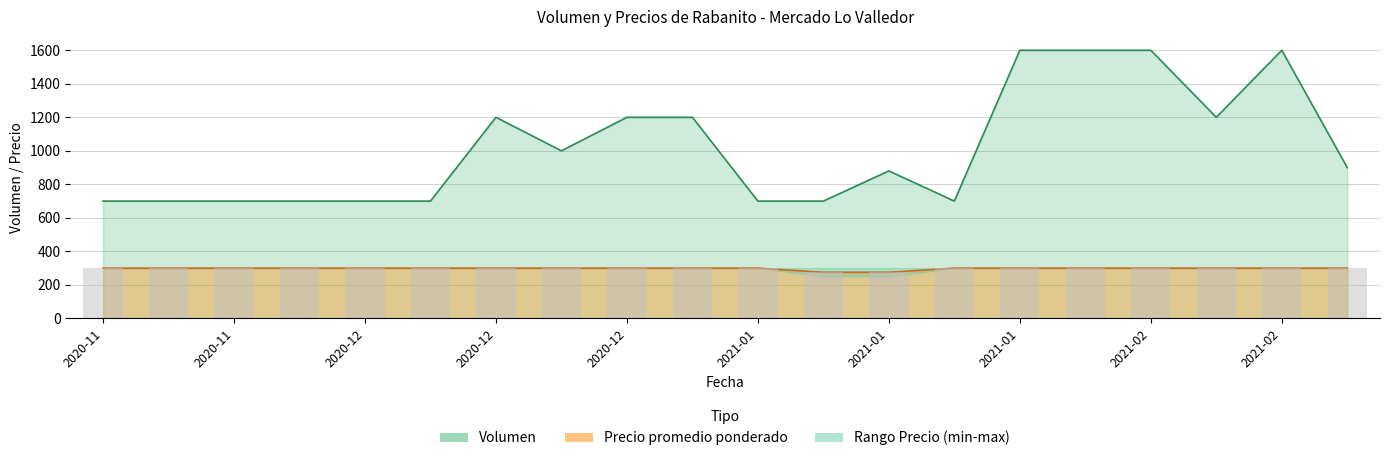

Which series has the largest range (max minus min)?

Volumen